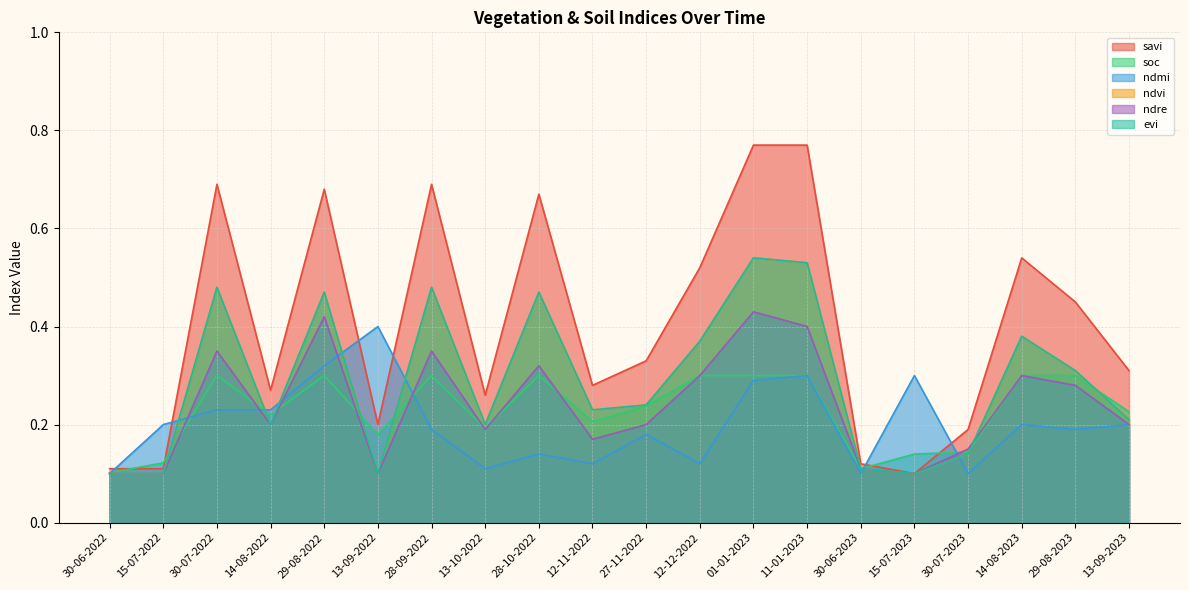

How many interior local valleys does the evi series have?

5